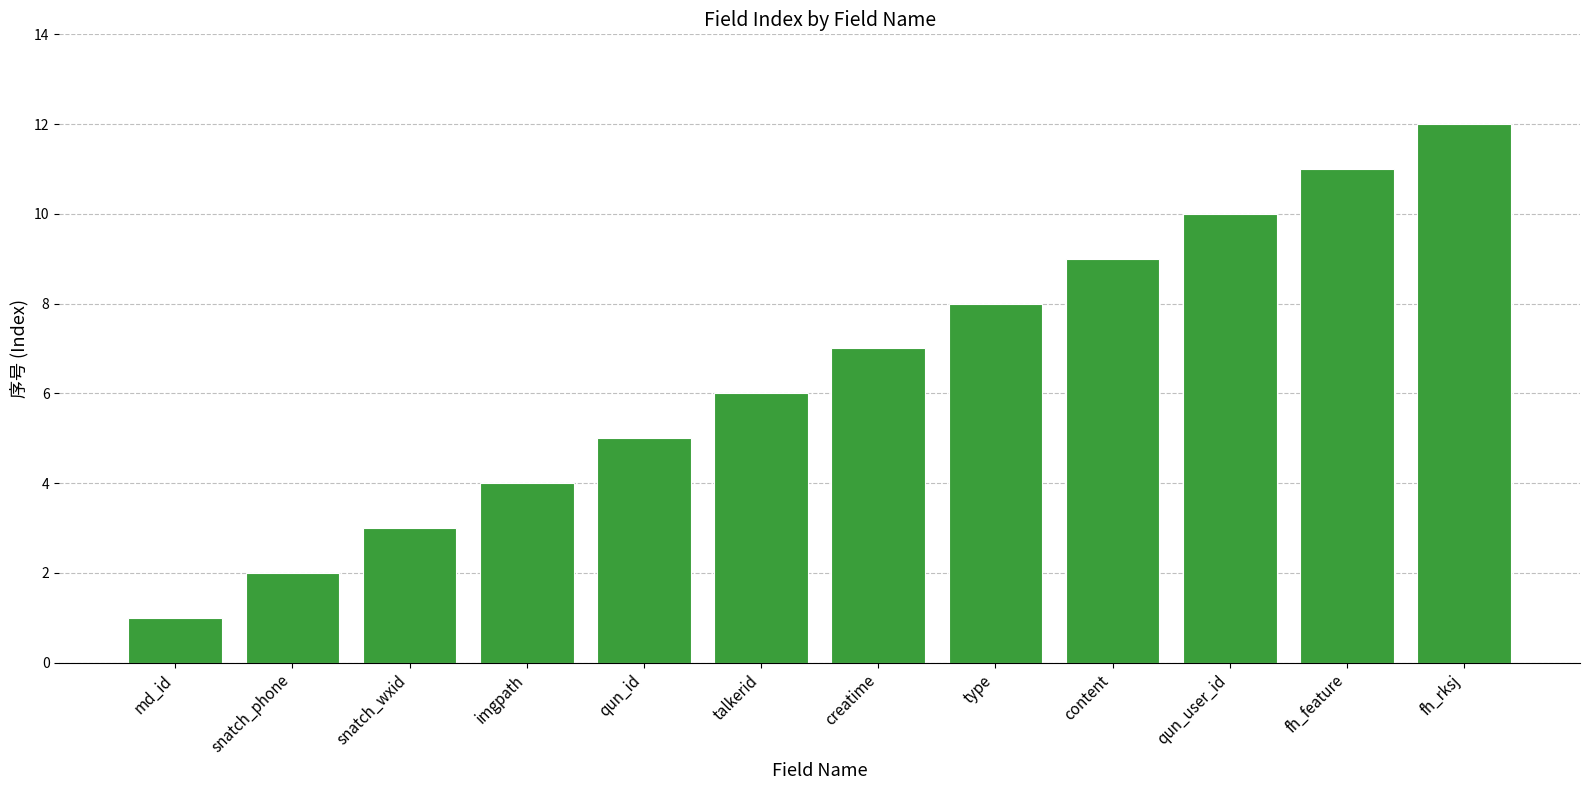

What is the sum of the values at snatch_wxid and talkerid?

9